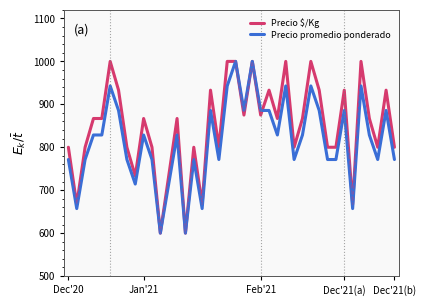

Which series has the largest total across all categories?

Precio $/Kg